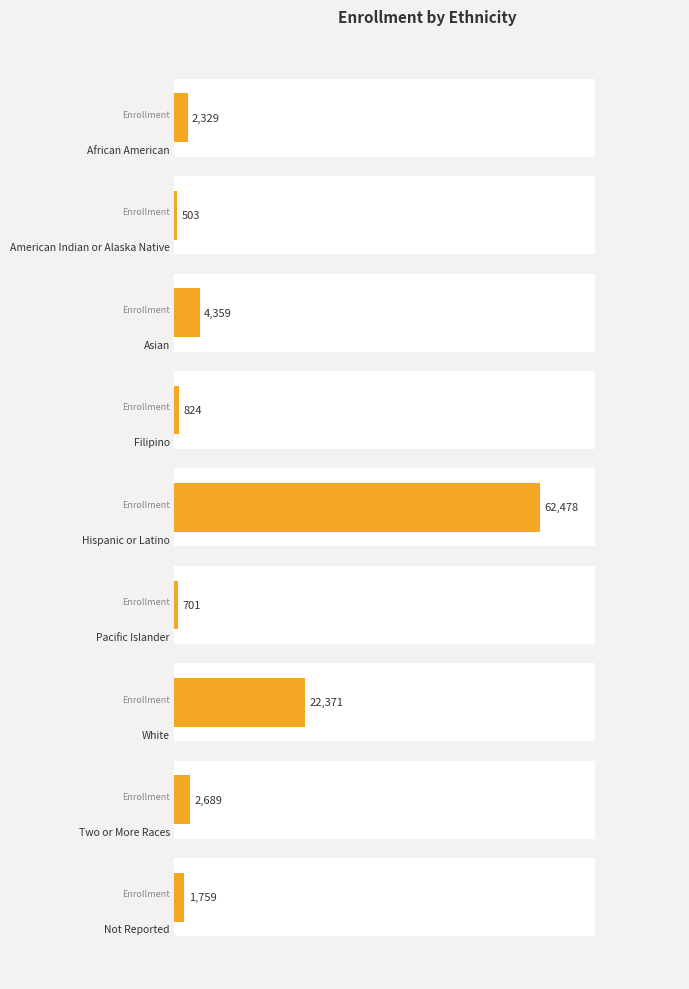

What is the sum of the values at 6 and 4?

84849